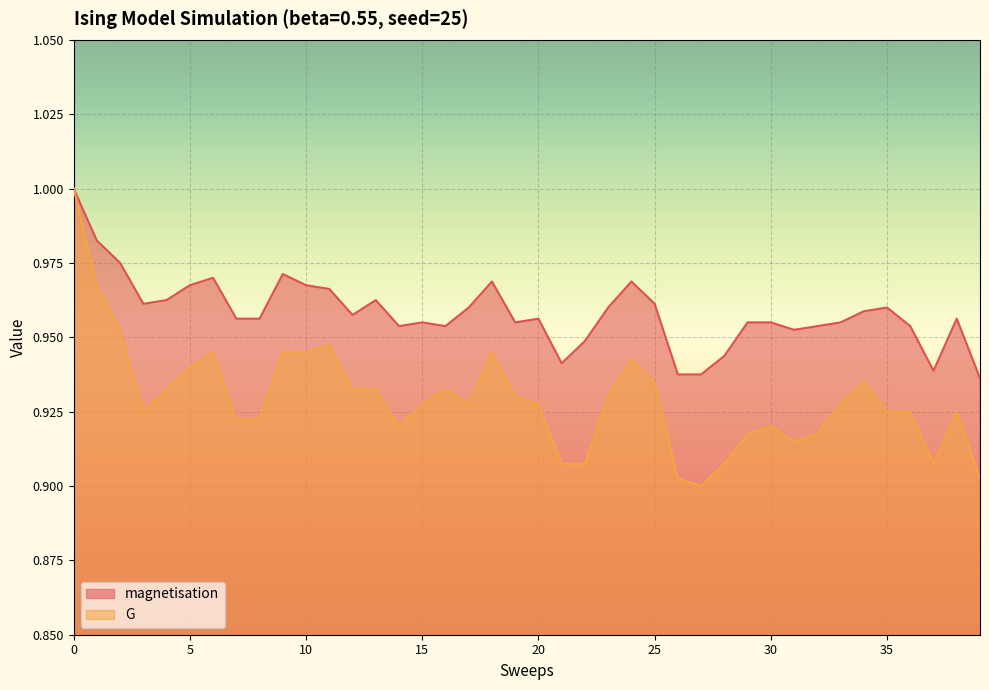

Is the value of G at 31 greater than the value of magnetisation at 2?

No